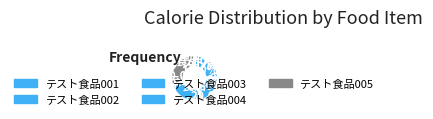

The テスト食品005 slice represents 30% of the pie. True or false?

True